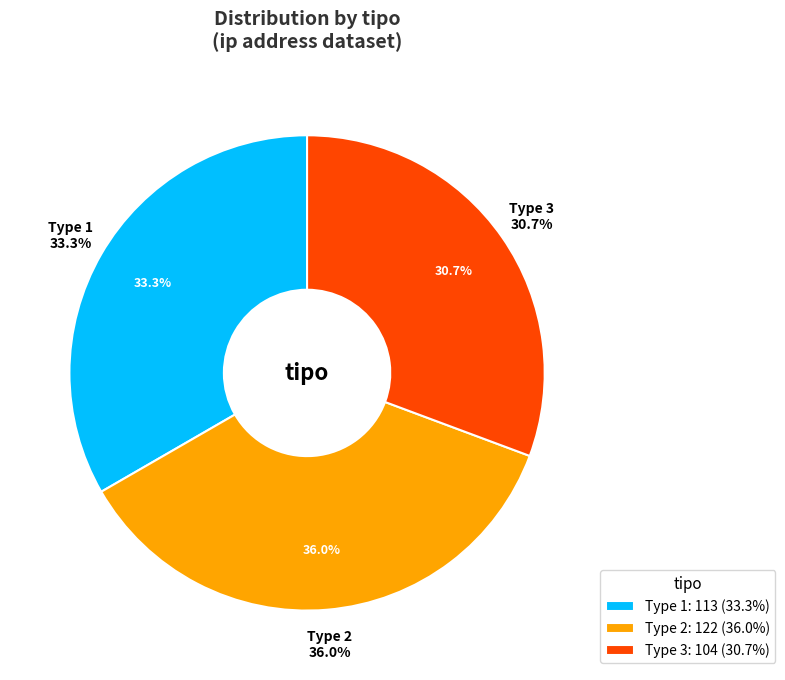

To the nearest percent, what is the difference between the 3 and 1 slice percentages?

3%